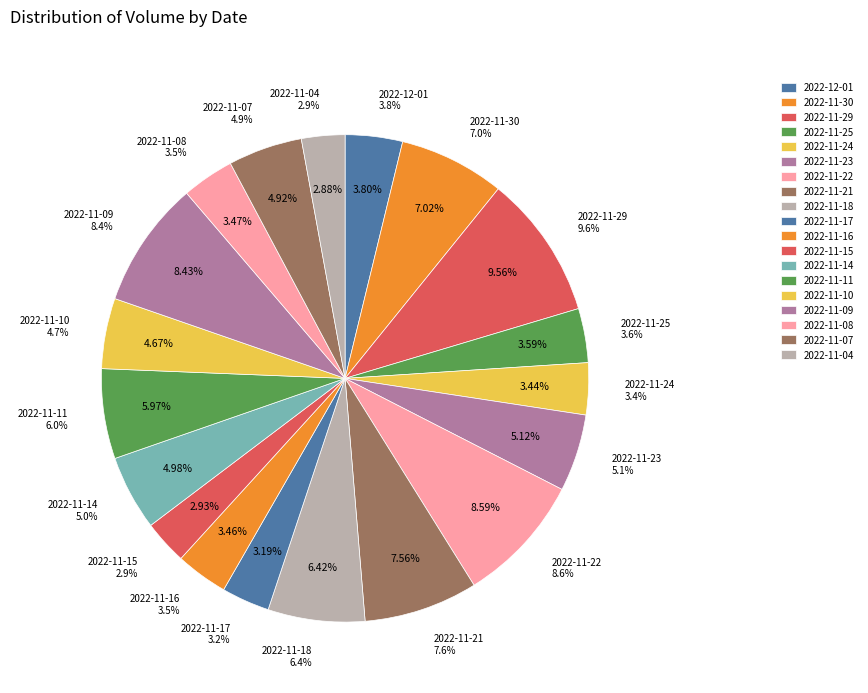

Approximately how many times larger is the value at 2022-11-16 compared to 2022-11-09?

0.4